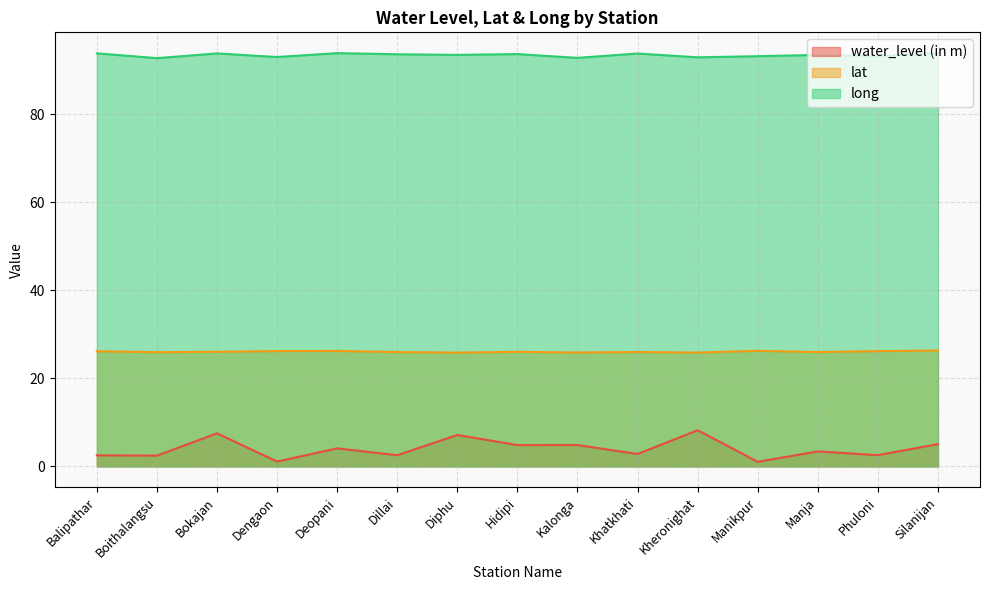

What position from the right is Manikpur?

4